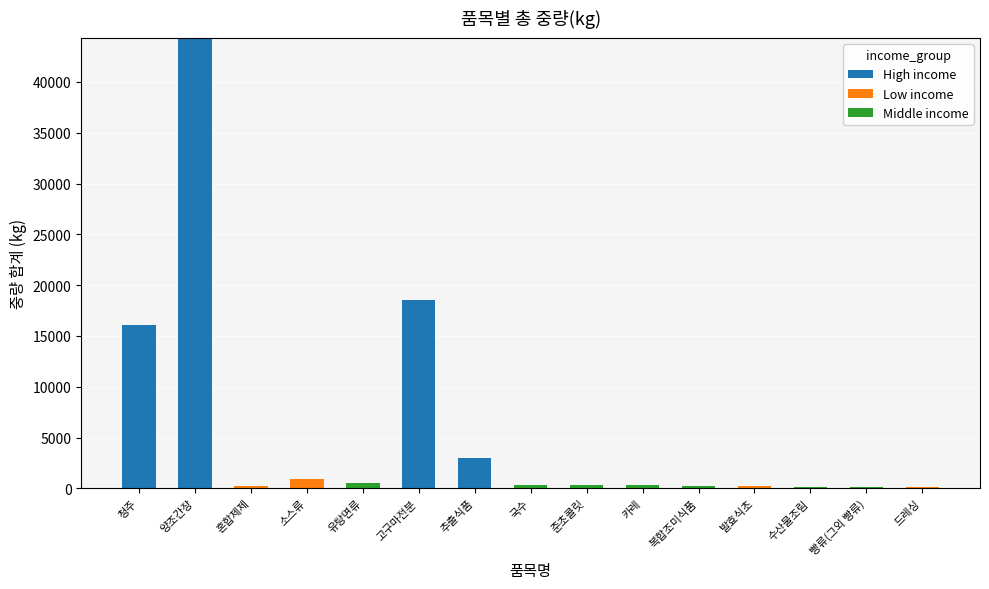

Is it true that High income equals 0 at 카레?

True